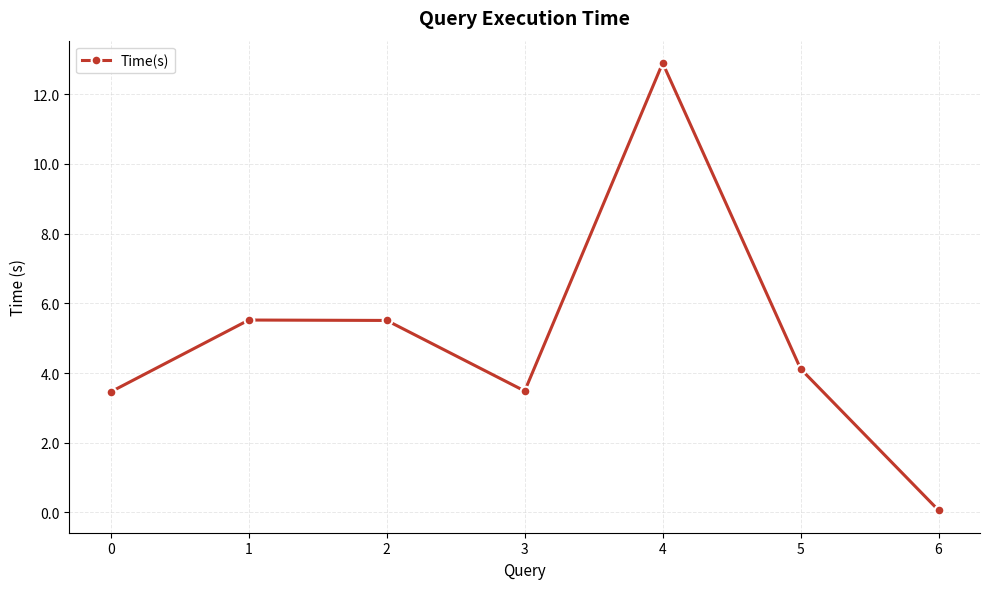

What is the change in value from 0 to 6?

-3.4